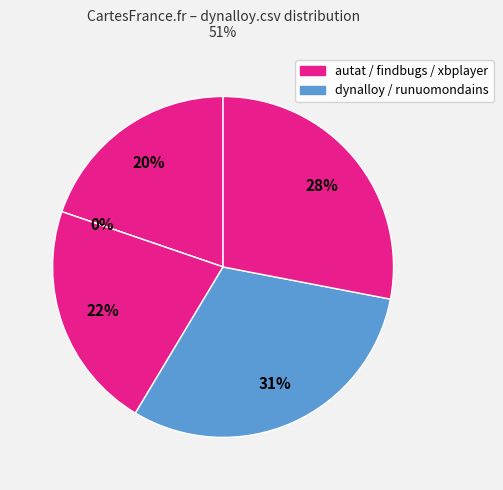

What is the change in value from dynalloy.csv to findbugs.csv?

+0.7